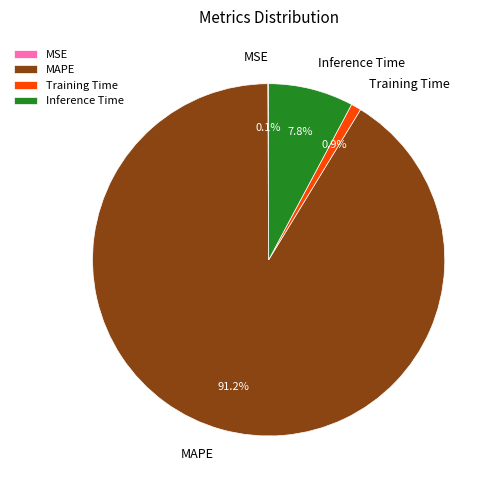

Which slice is the largest?

MAPE